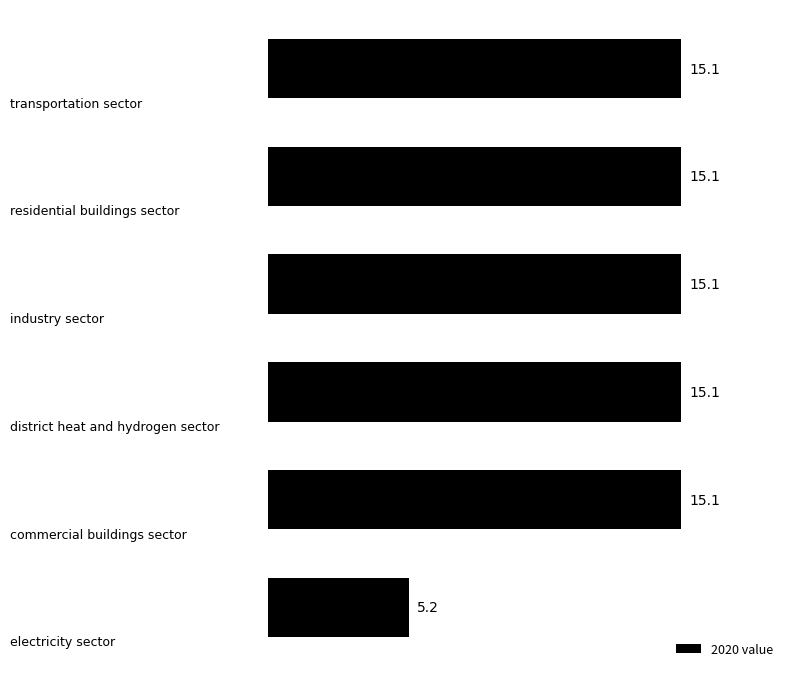

What is the value of the 2nd bar from the top?

15.1